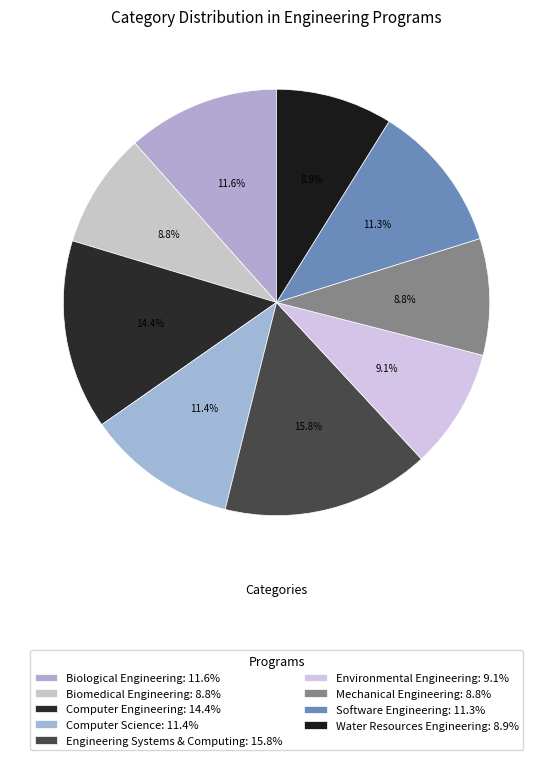

Is Computer Engineering the majority of the pie?

No